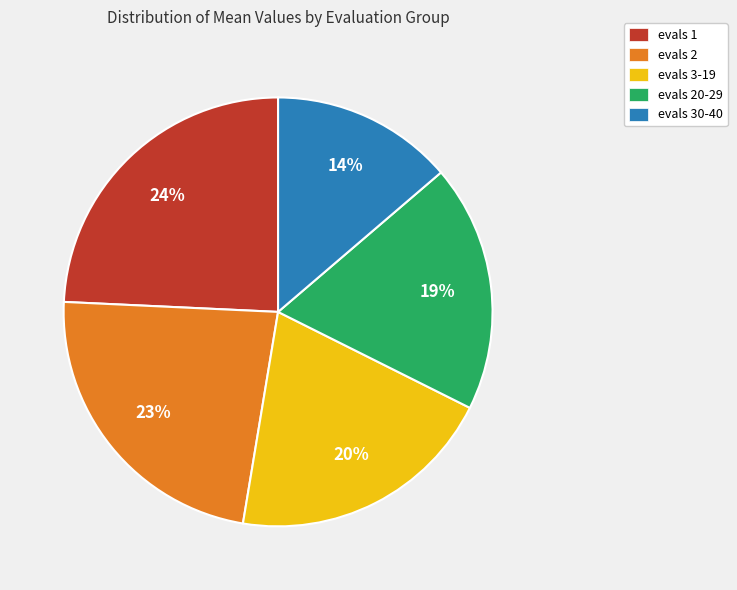

Which has a higher value, evals 30-40 or evals 3-19?

evals 3-19